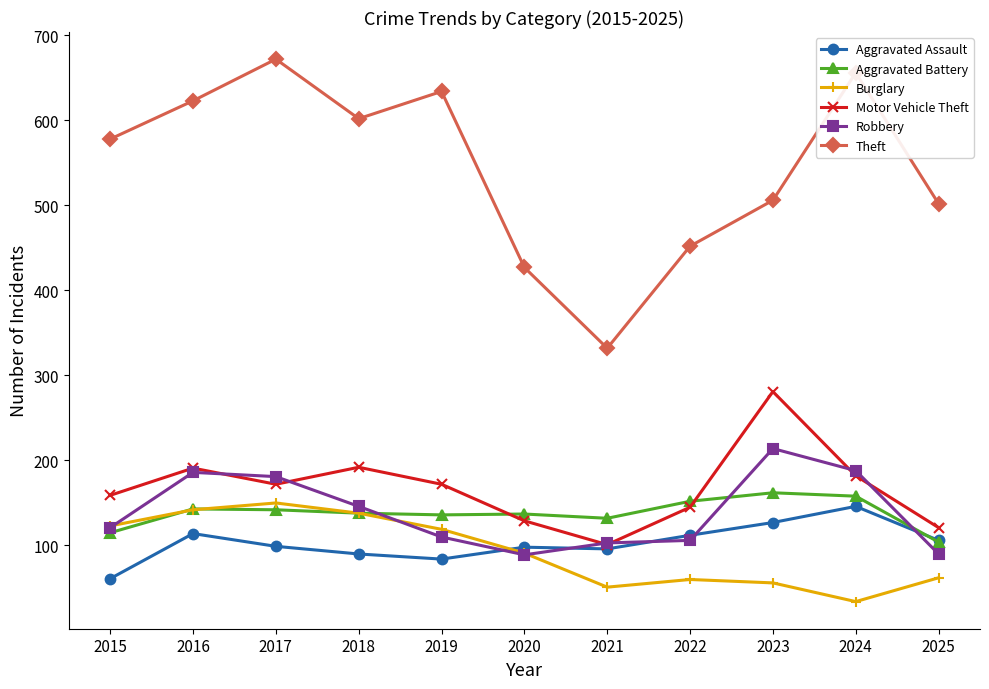

What is the lowest value of the Aggravated Assault series?

61